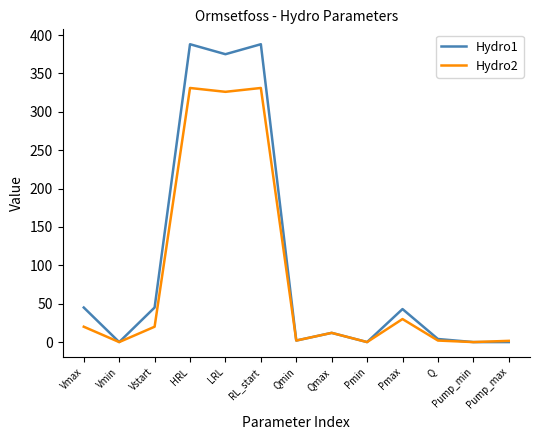

What are all the series names shown in the legend?

Hydro1, Hydro2